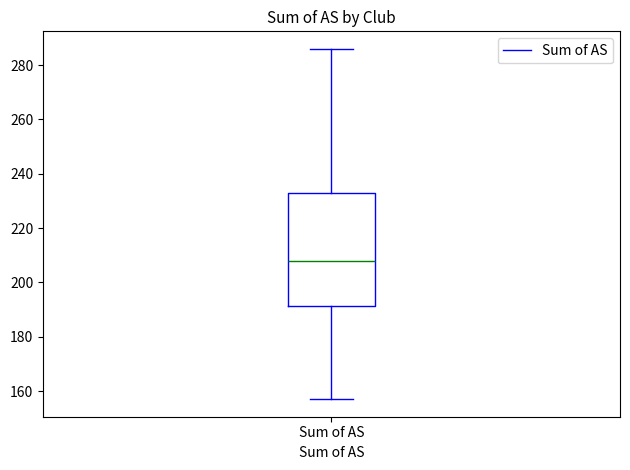

Read this box plot against the y-axis: the position of the median line, the range covered by the box, and the ends of both whiskers. The values are not printed on the chart, so give them approximately, as read against the axis.

median 208, box 192 to 234, whiskers 158 to 286